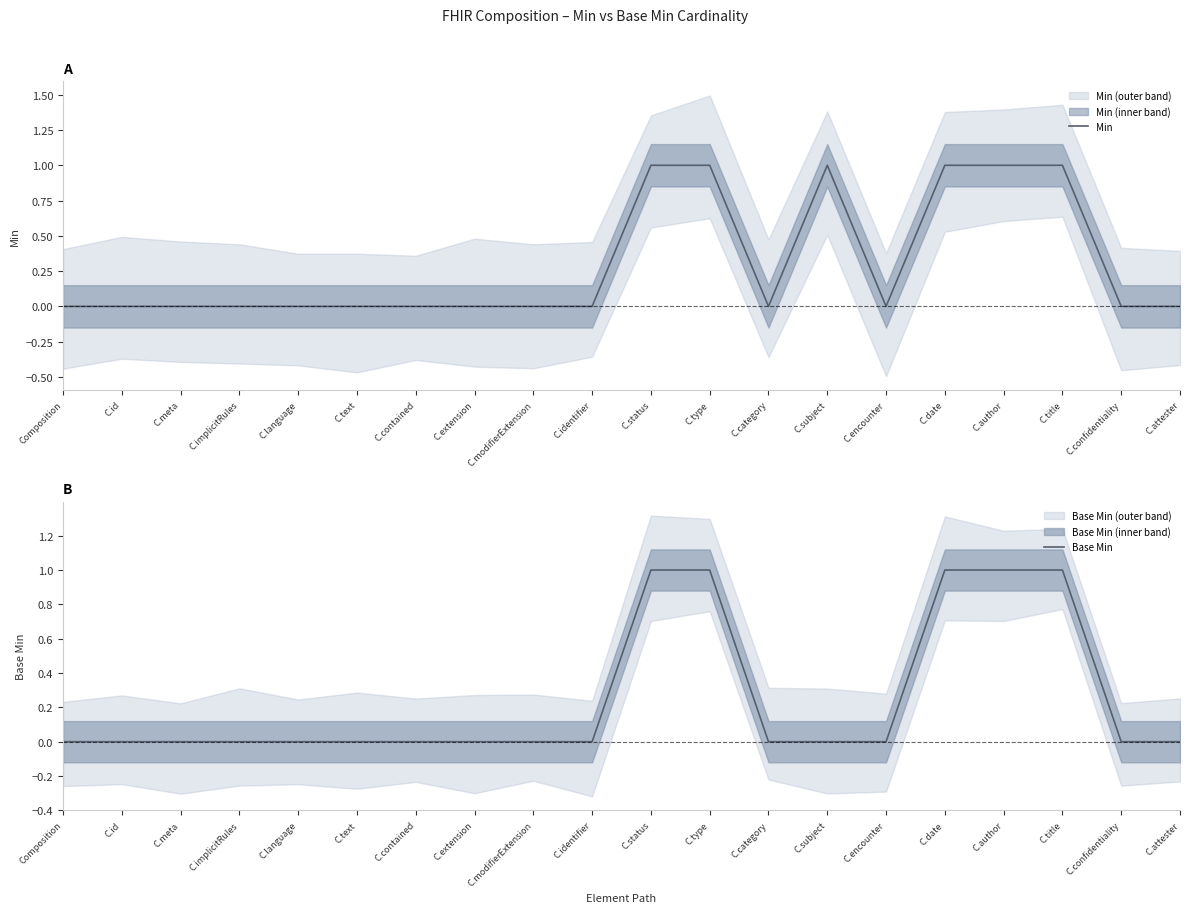

True or false: Base Min has more than 1 points higher than both neighbors.

False